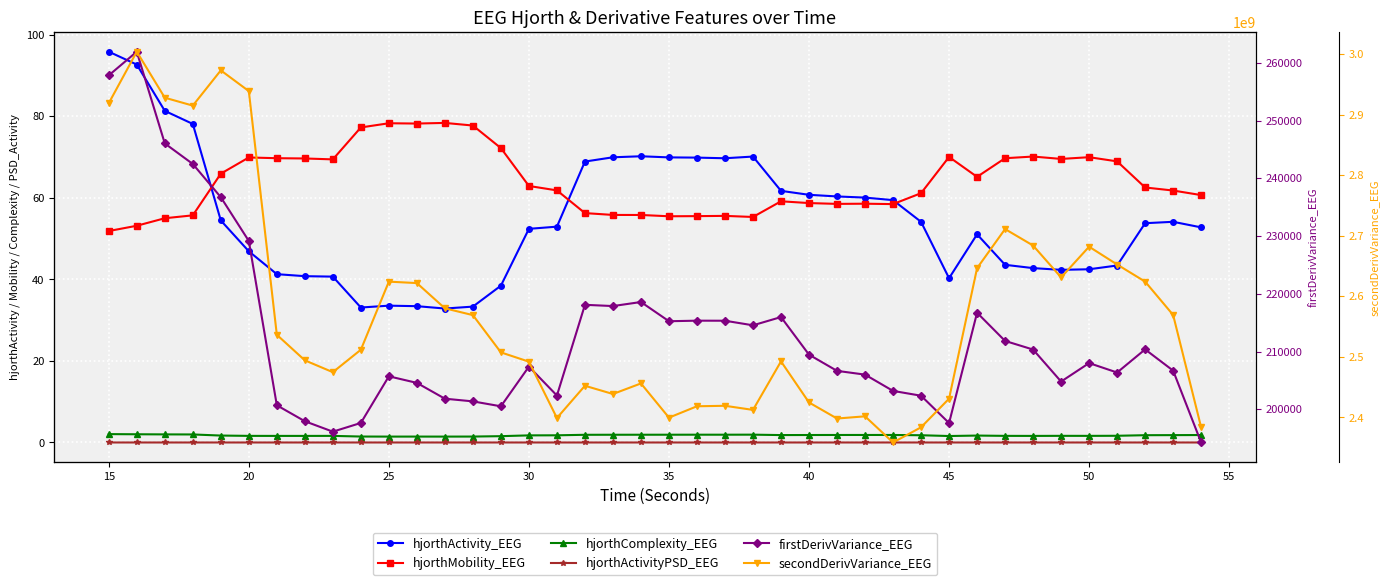

Rank the series by their maximum value, from highest to lowest.

secondDerivVariance_EEG, firstDerivVariance_EEG, hjorthActivity_EEG, hjorthMobility_EEG, hjorthComplexity_EEG, hjorthActivityPSD_EEG